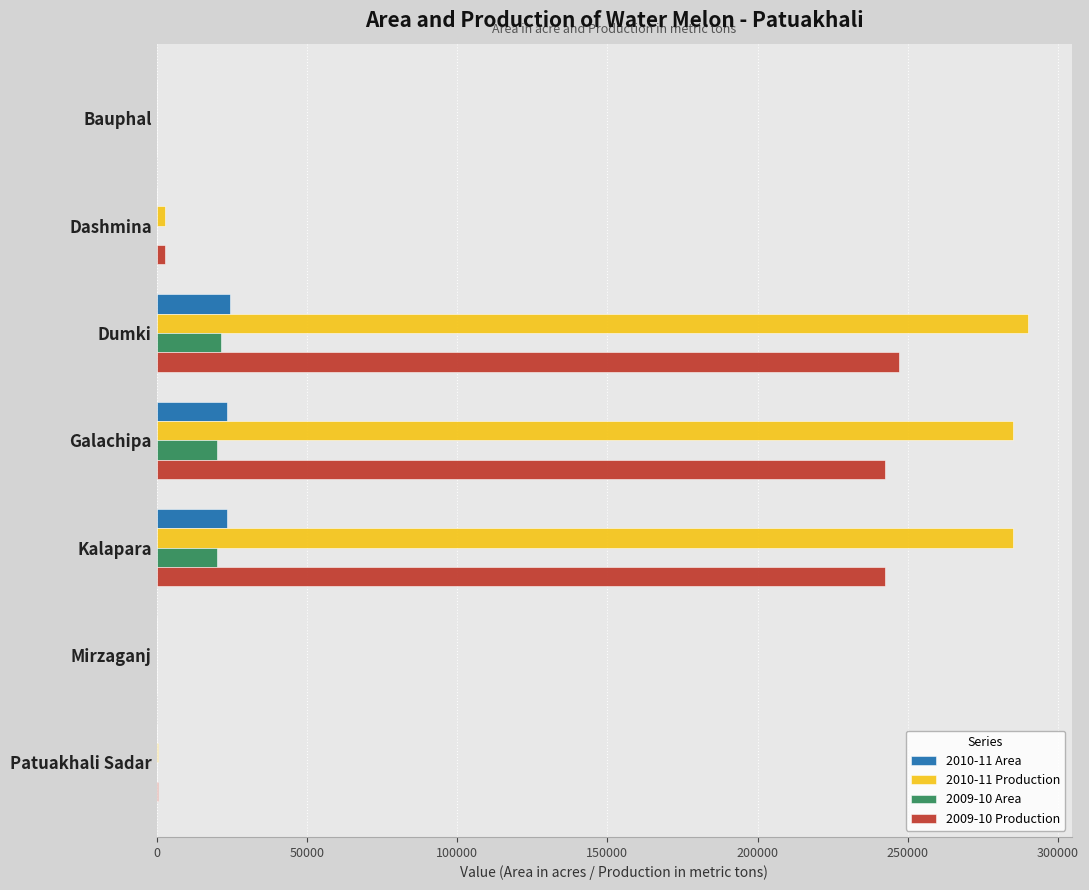

Which series has the largest total across all categories?

2010-11 Production